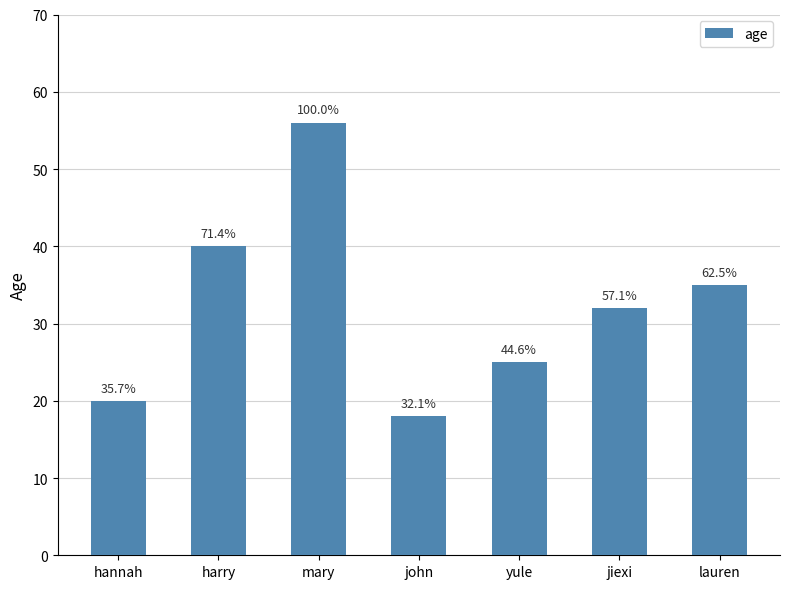

What is the smallest value displayed?

18